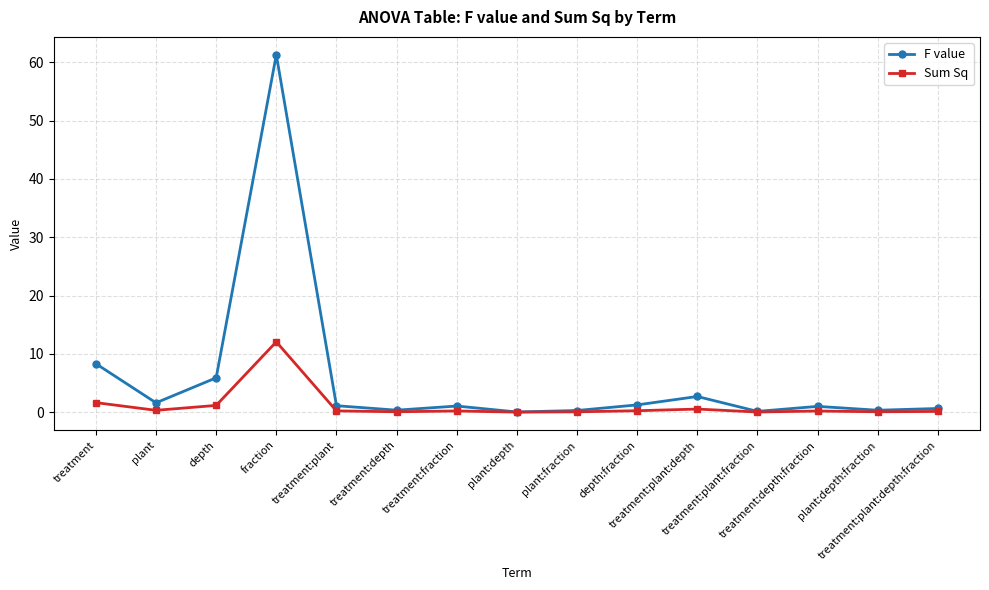

The F value series shows 2.7 at treatment:plant:depth. True or false?

True